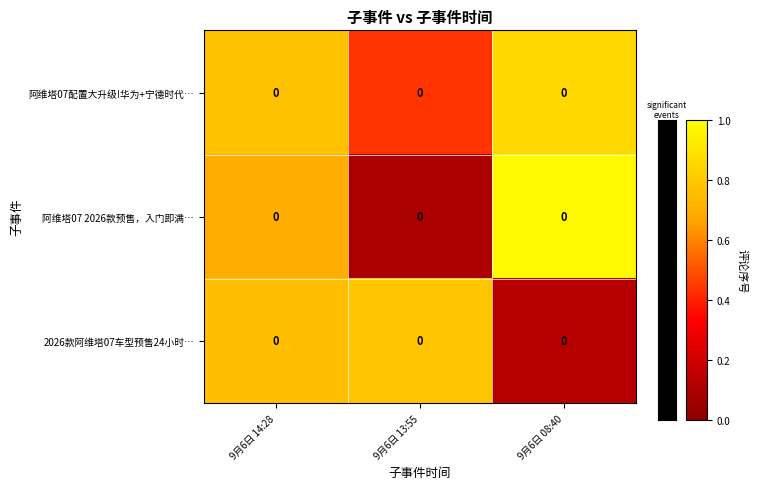

How many categories are shown in the chart?

3